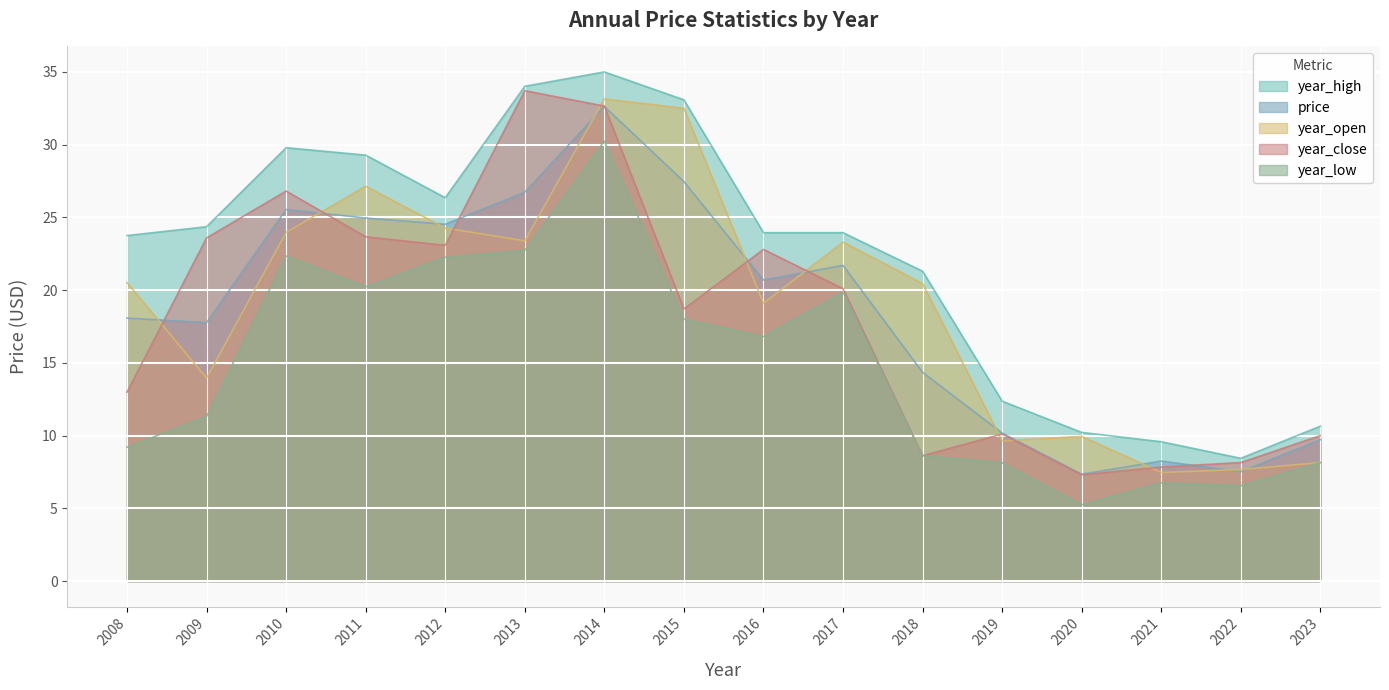

Which has a higher value, 2016 or 2020?

2016